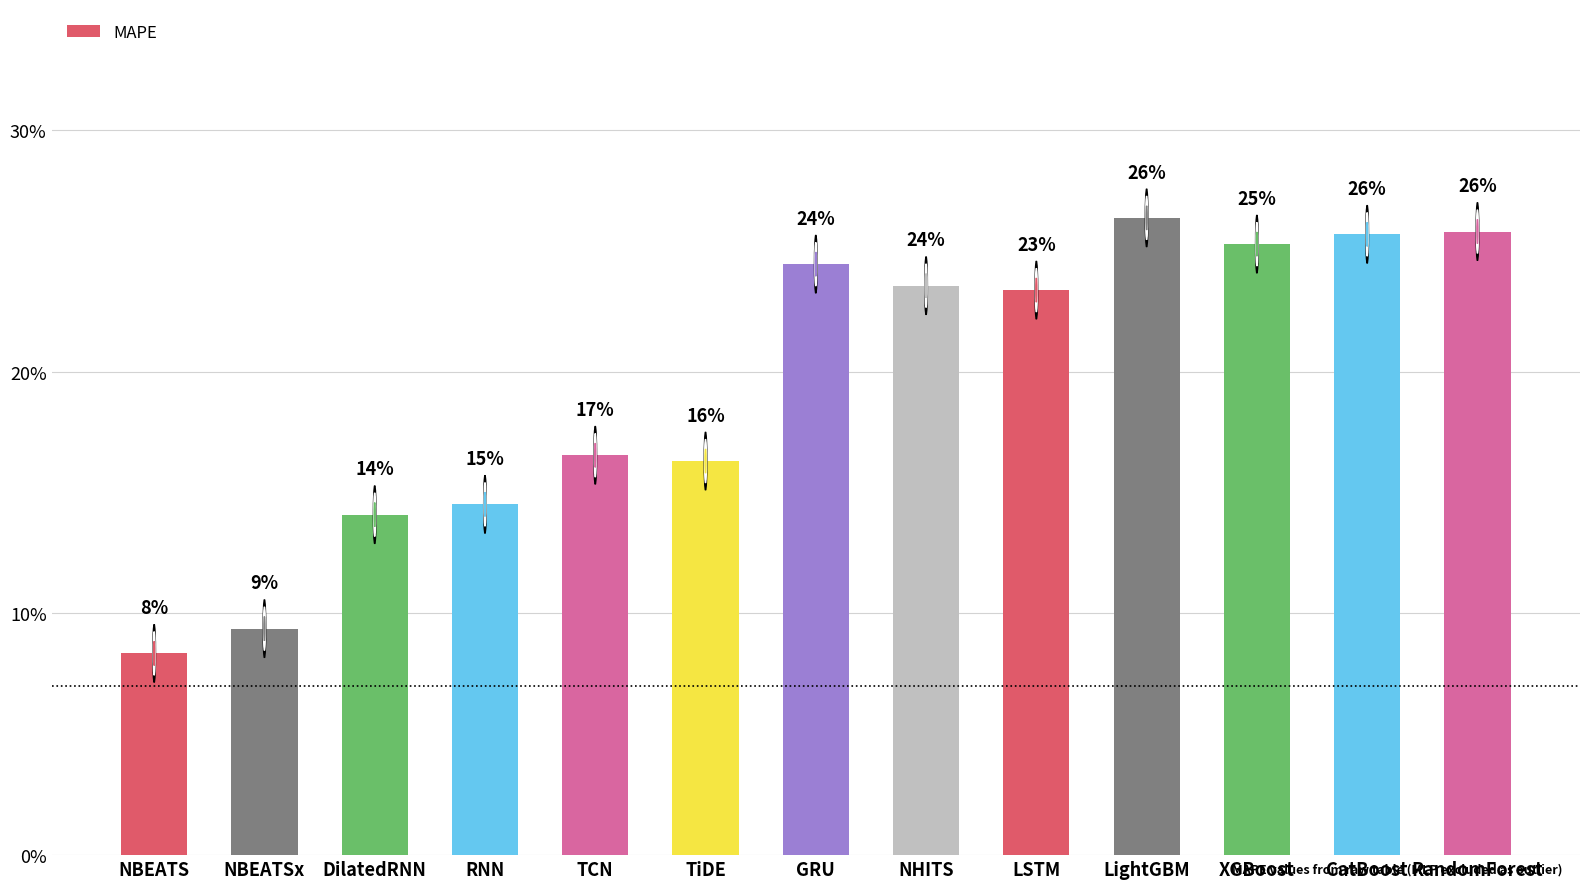

How many bars are there in total?

13